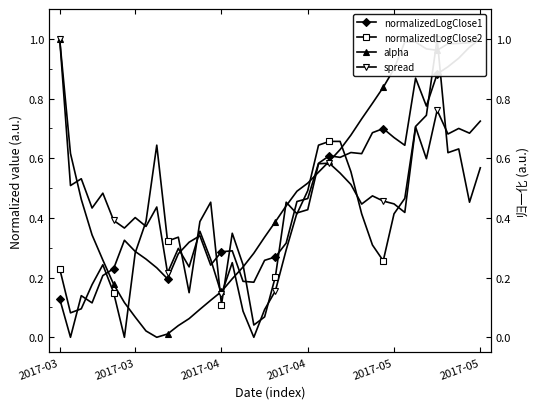

True or false: spread and normalizedLogClose1 intersect in this chart.

True